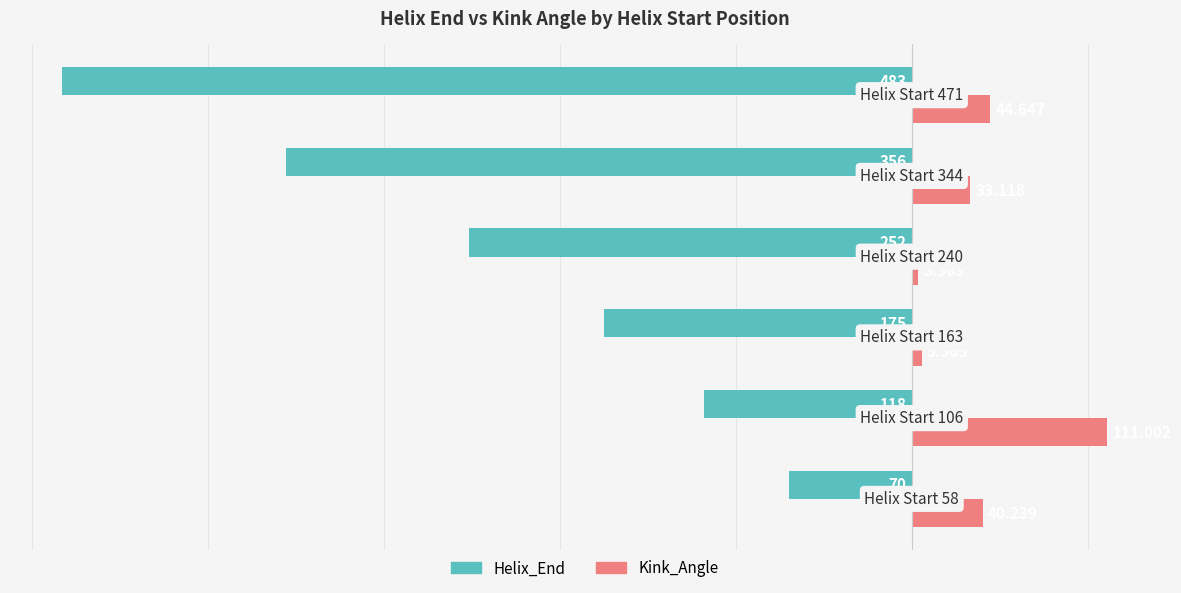

Which series has the largest total across all categories?

Kink_Angle